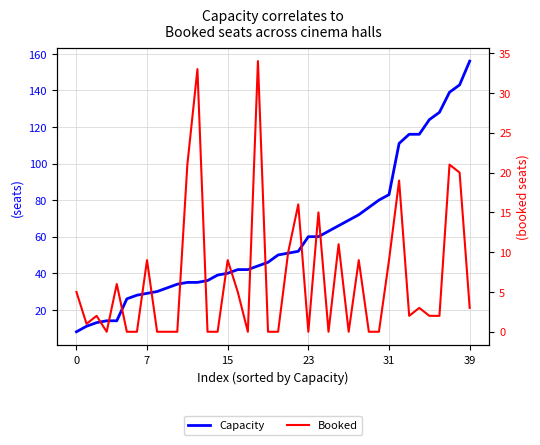

How many interior local valleys does the Booked series have?

7